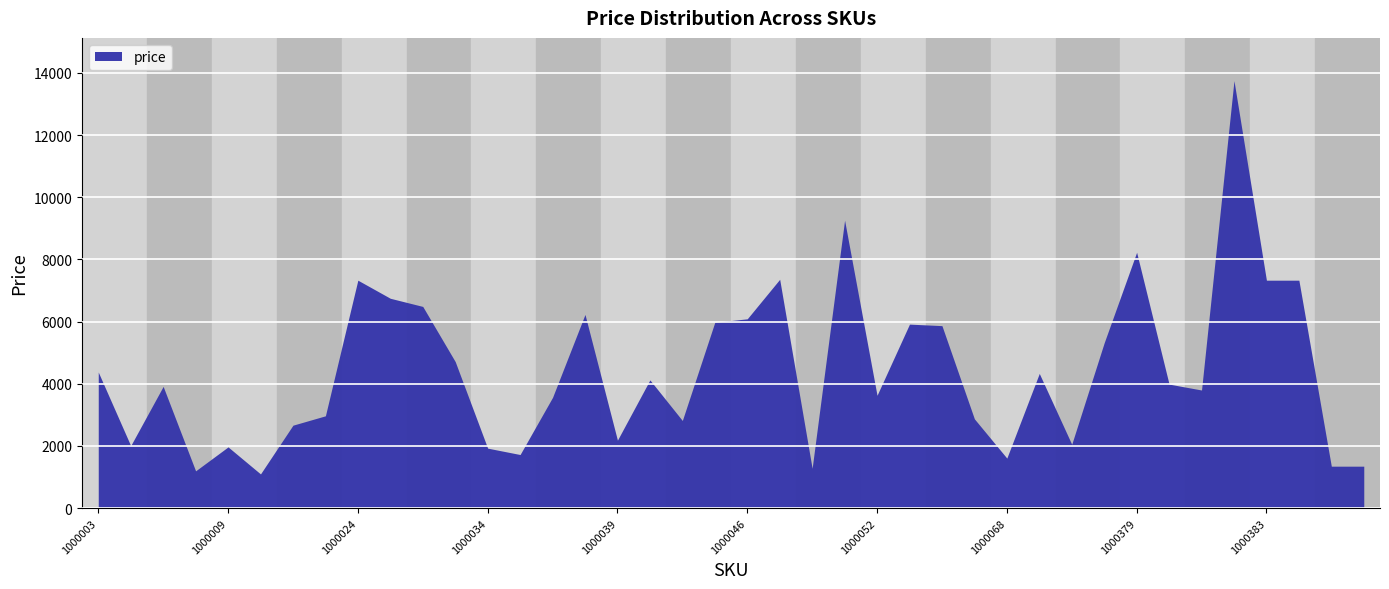

At which category does the chart reach its peak across all series?

1000382